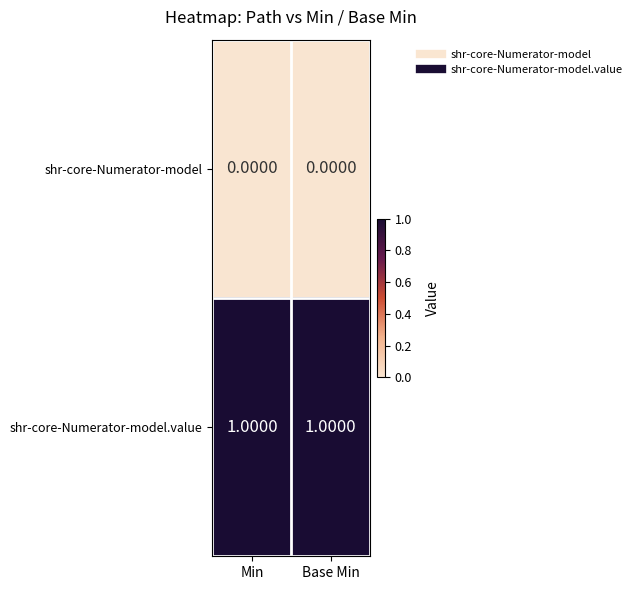

Which series has the largest total across all categories?

shr-core-Numerator-model.value